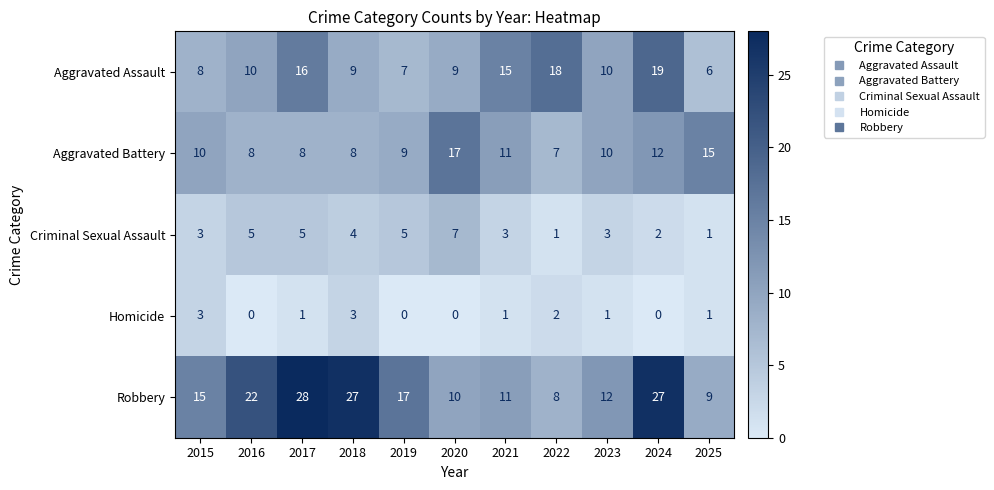

What is the highest value of the Criminal Sexual Assault series?

7